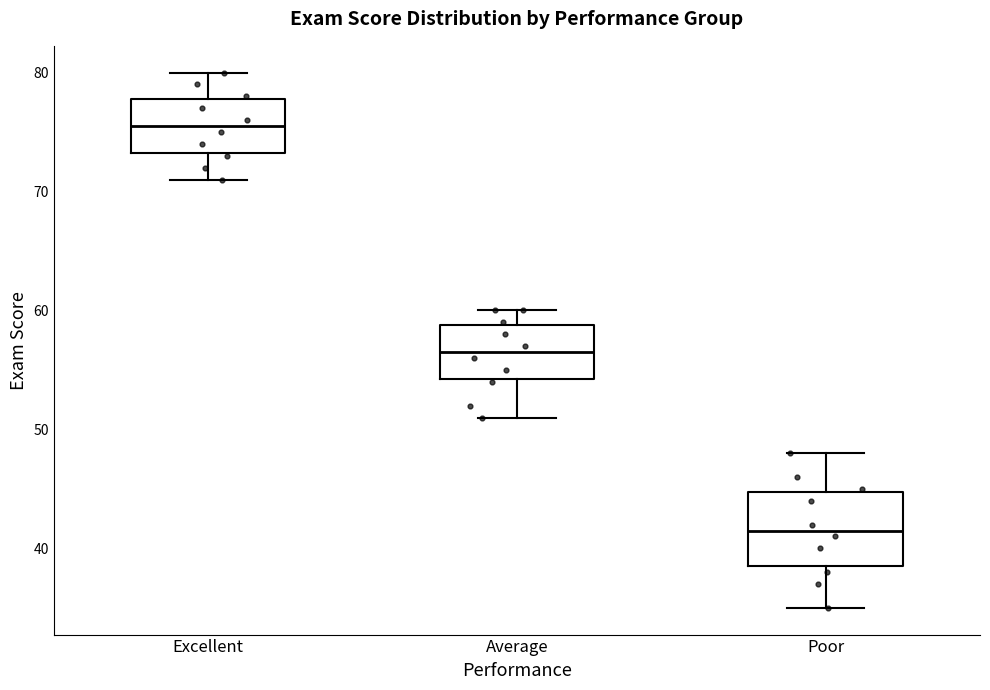

Where is the lower edge of the box for Poor on the y-axis? The values are not printed on the chart, so give them approximately, as read against the axis.

39